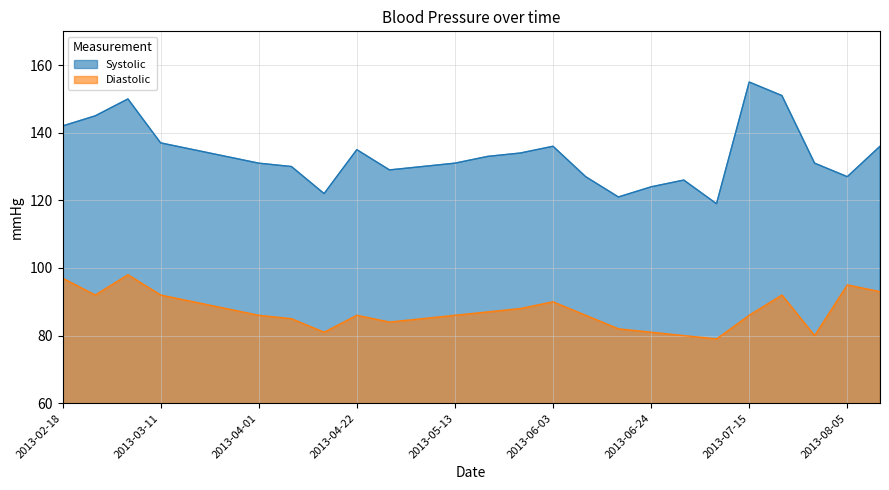

At which category does Systolic reach its first local peak?

2013-03-04